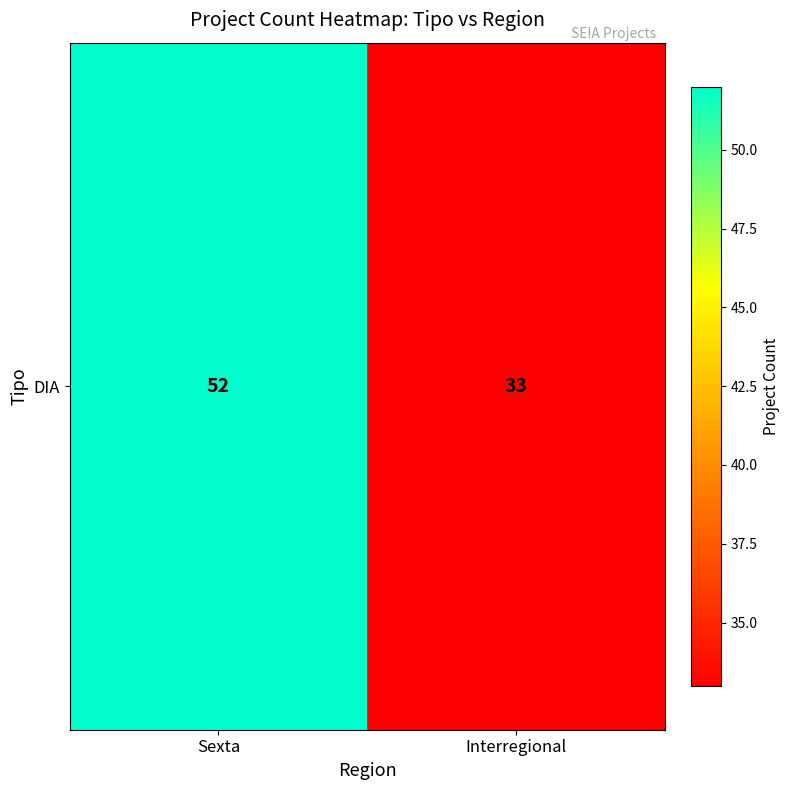

Approximately how many times larger is the value at Sexta compared to Interregional?

1.6